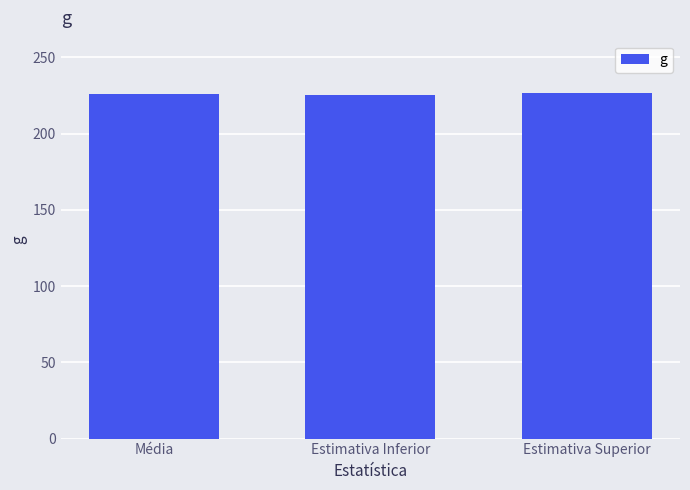

What is the label of the 2nd bar from the right?

Estimativa Inferior